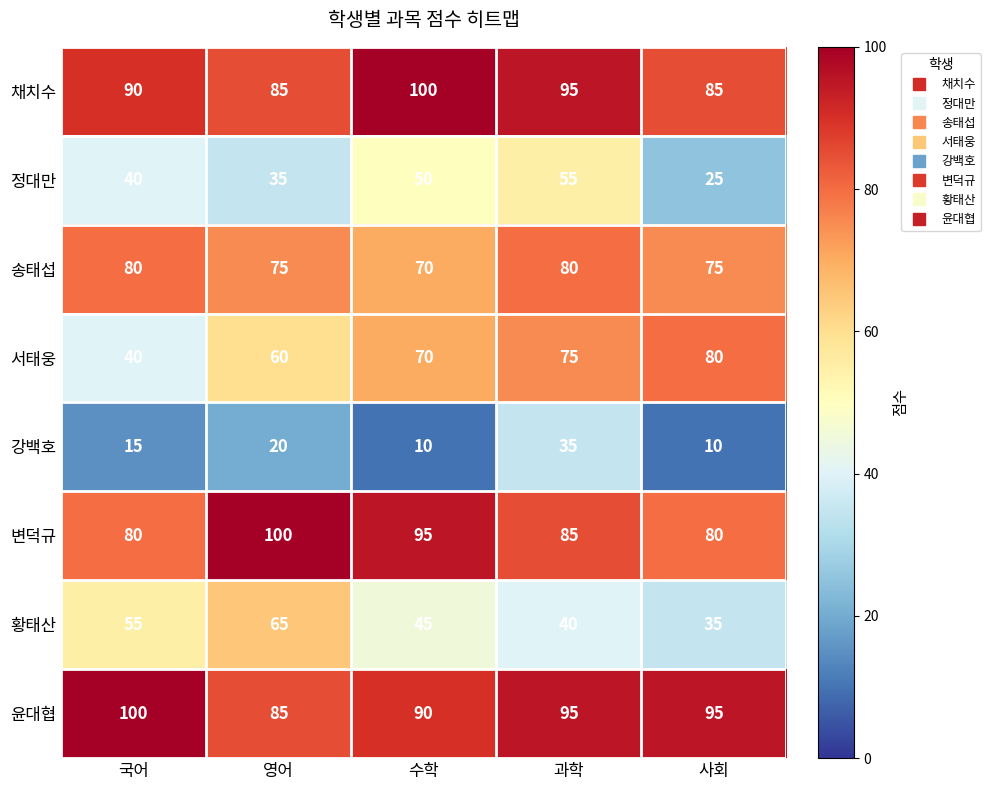

Which series has the largest total across all categories?

윤대협